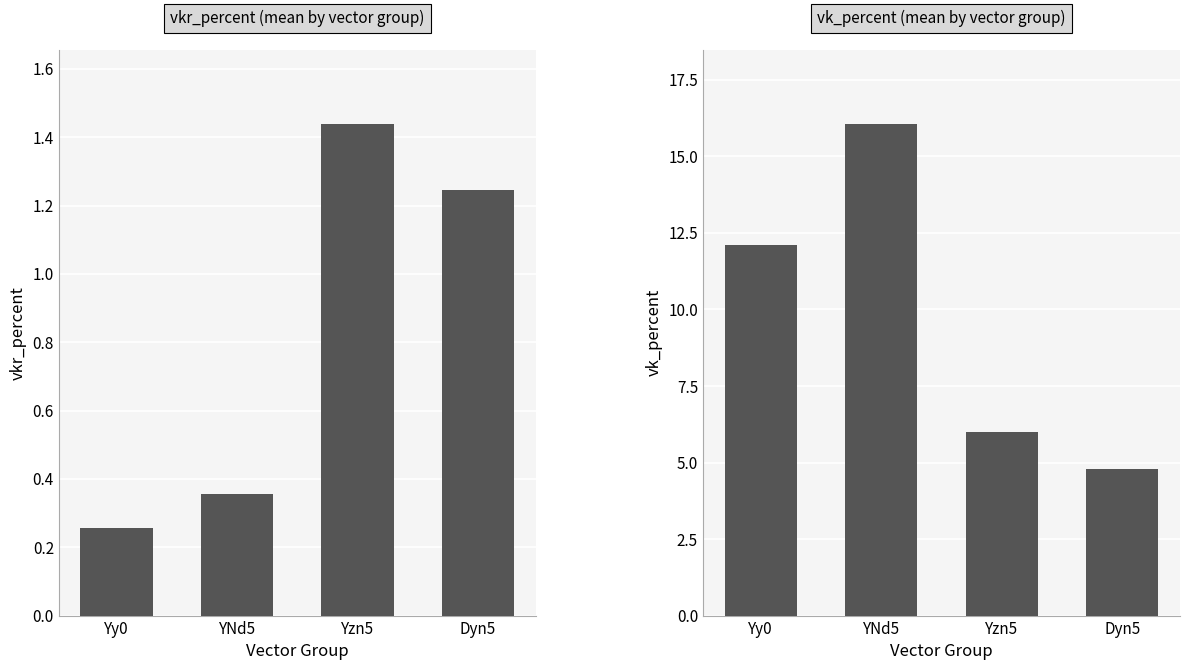

What is the smallest value displayed?

0.3